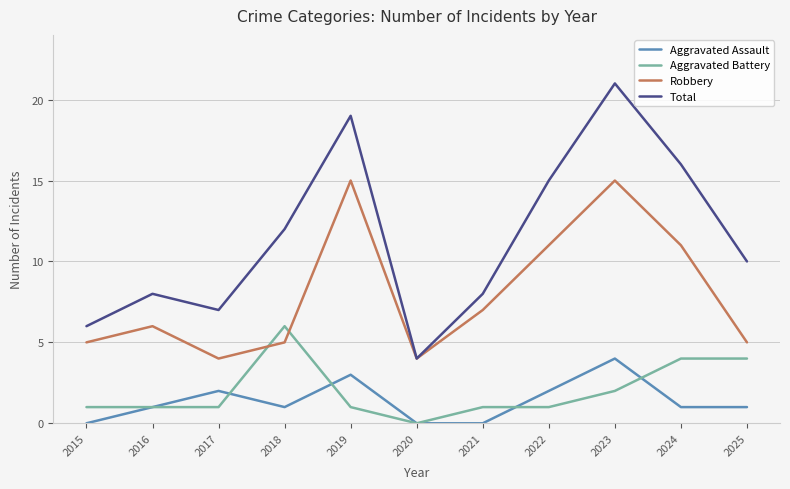

List the series in order of their peak value, highest first.

Total, Robbery, Aggravated Battery, Aggravated Assault